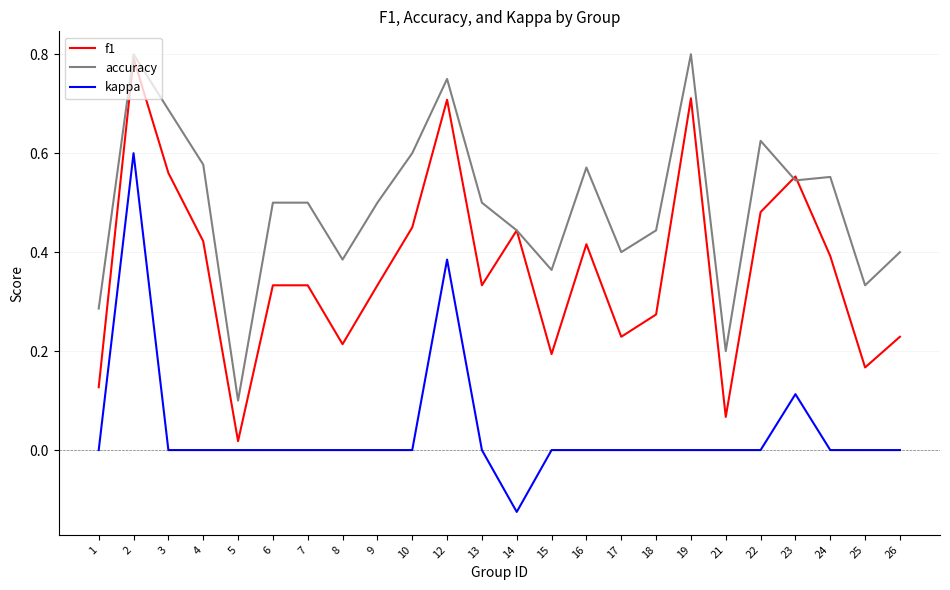

Rank the series by their average value, from lowest to highest.

kappa, f1, accuracy